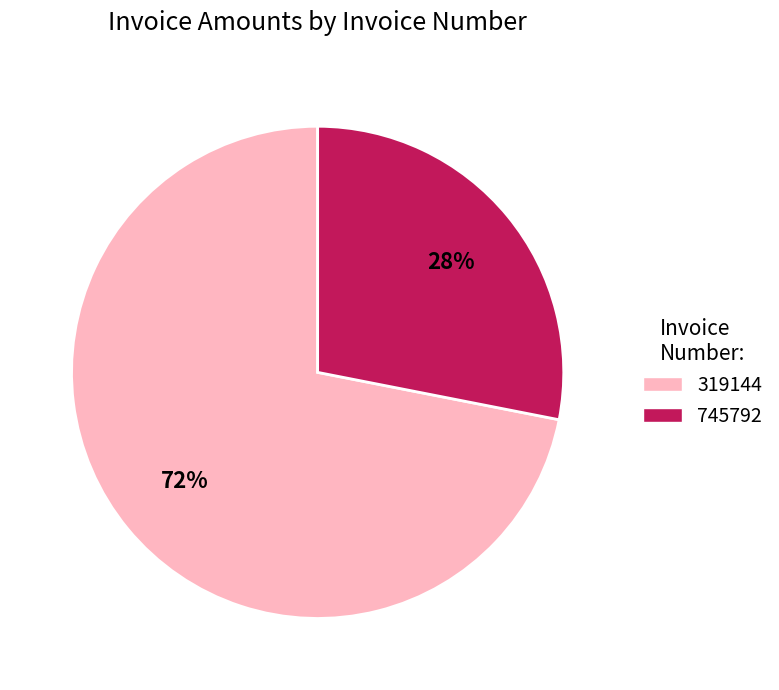

How many slices are in this pie chart?

2